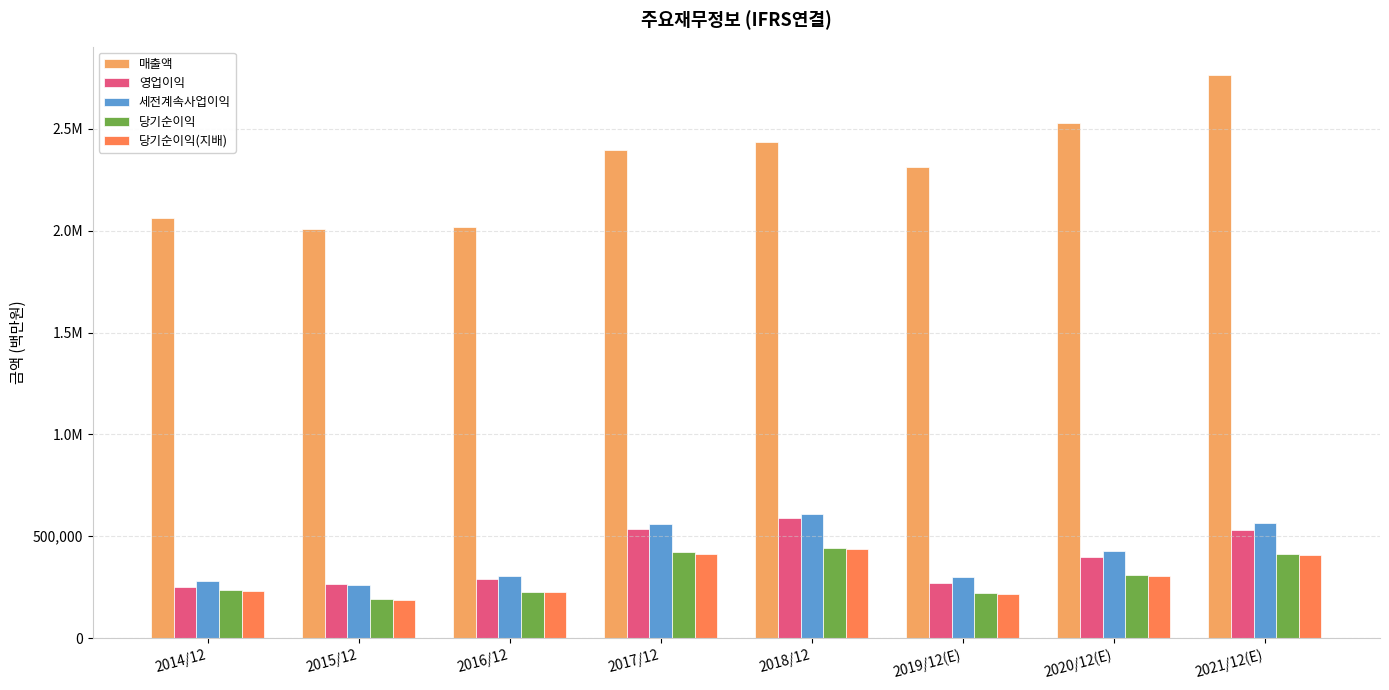

What are all the series names shown in the legend?

매출액, 영업이익, 세전계속사업이익, 당기순이익, 당기순이익(지배)